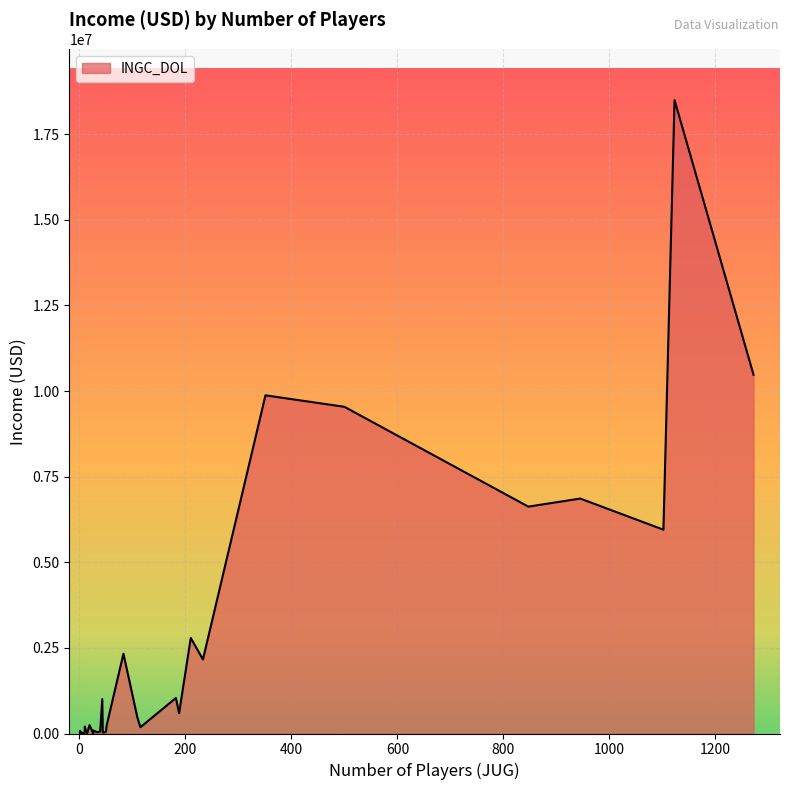

How many interior local peaks (higher than both neighbors) does the data have?

10